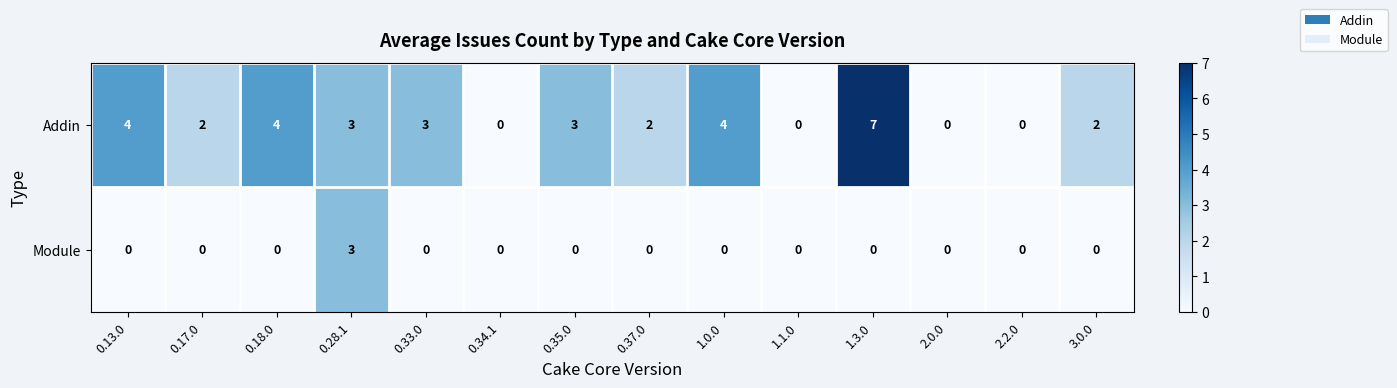

What is the highest value of the Module series?

3